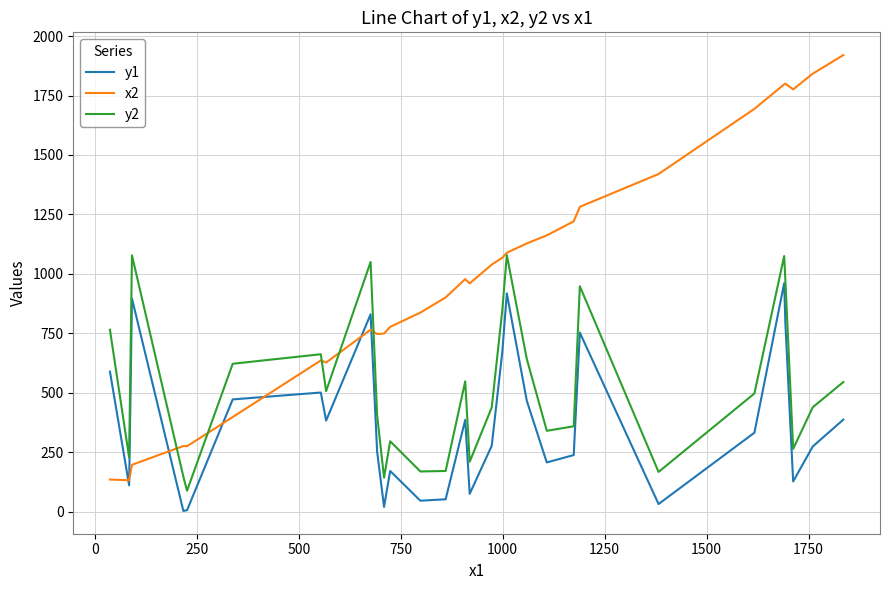

True or false: y2 and y1 intersect in this chart.

False